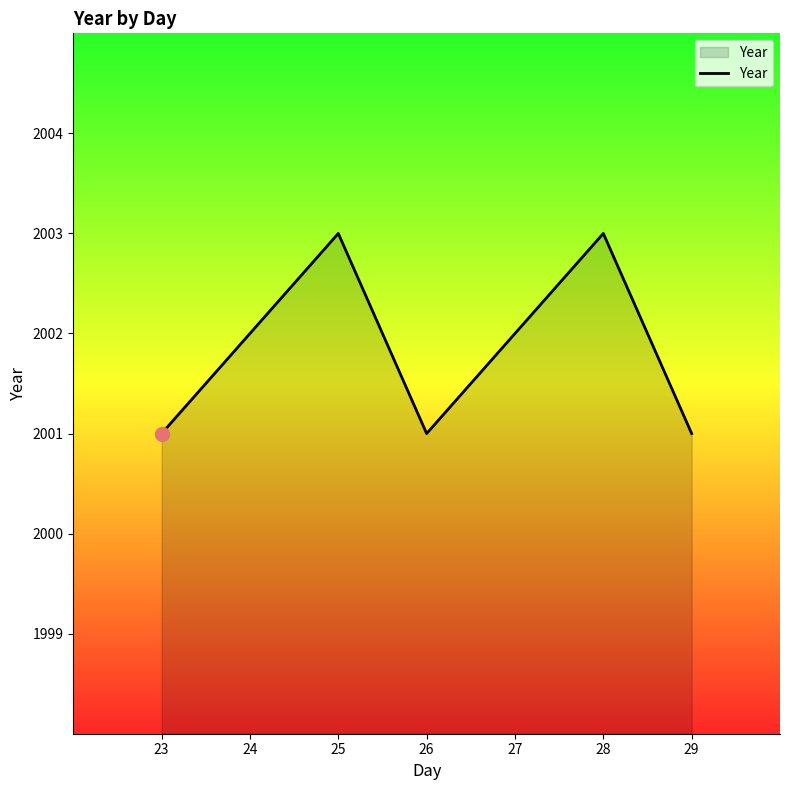

Where is the first local minimum?

26